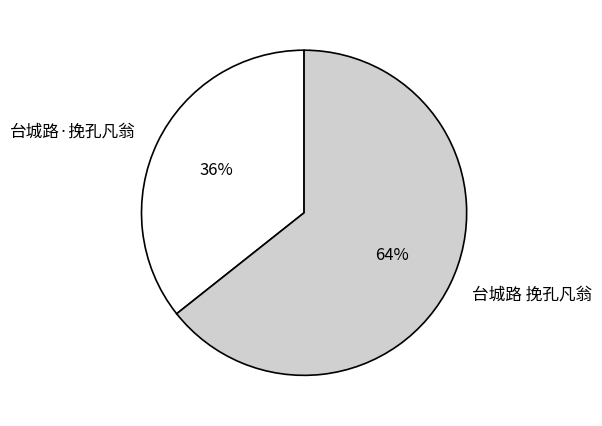

Is the sum of 台城路 挽孔凡翁 and 台城路·挽孔凡翁 greater than half?

Yes